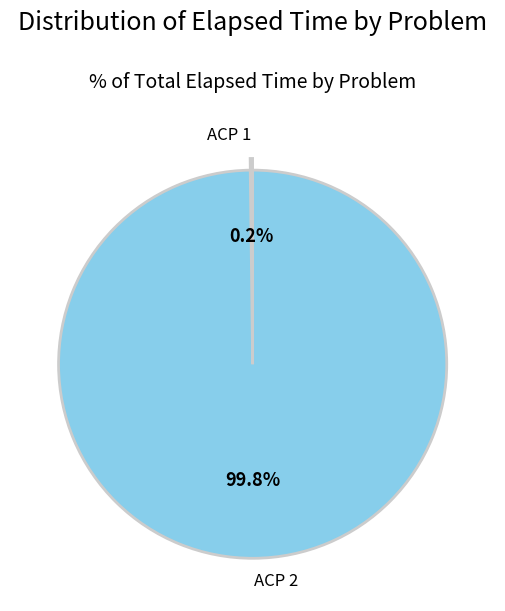

What is the largest slice in the pie chart?

ACP 2